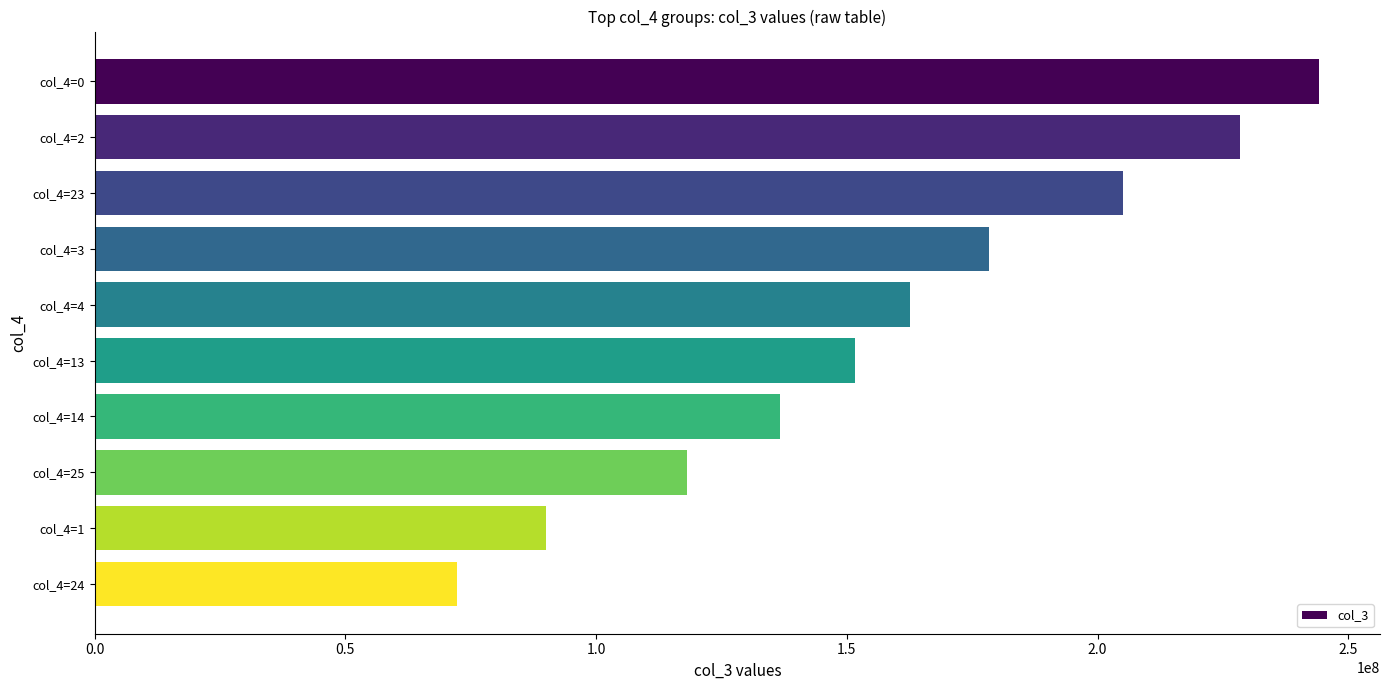

How many data points are less than 162523400?

5